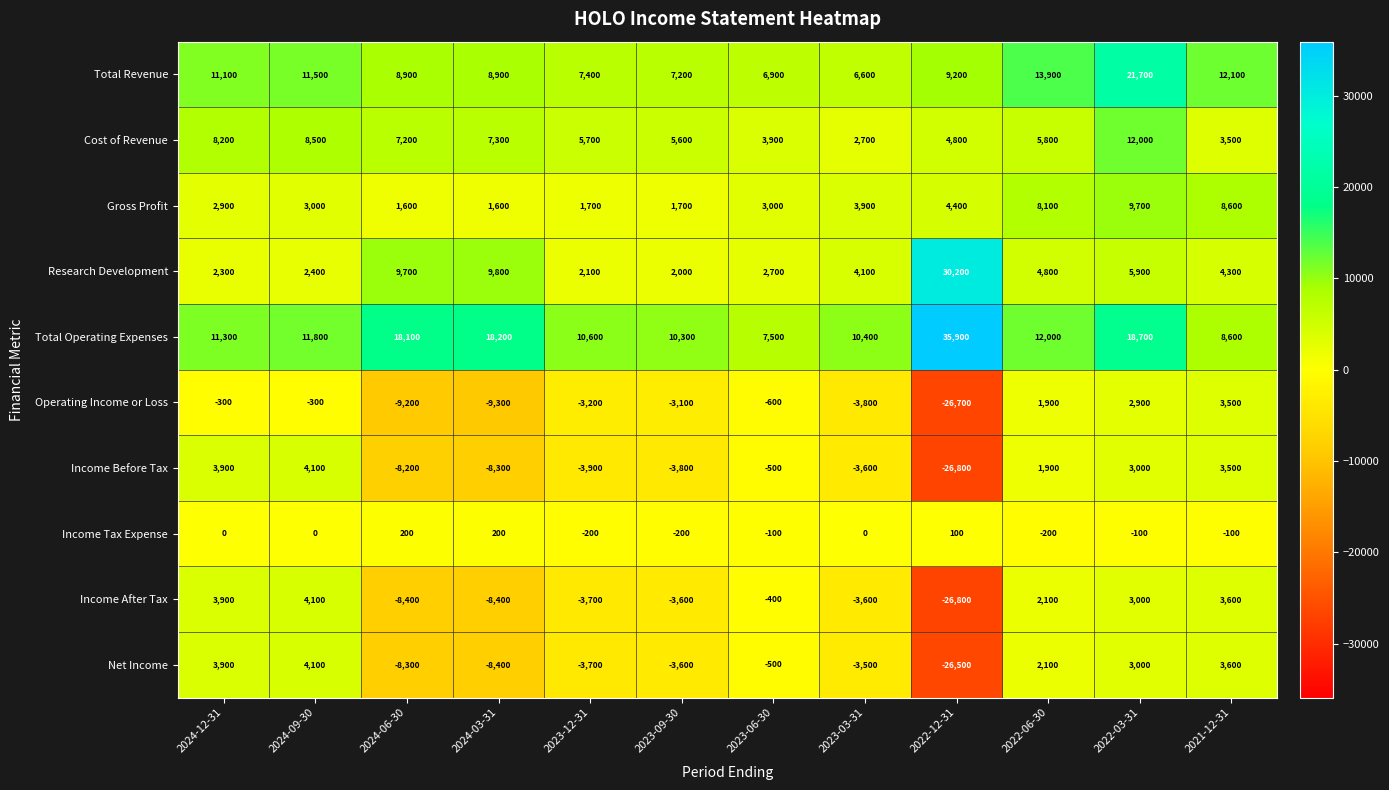

What is the difference between the Income After Tax values at 2024-12-31 and 2021-12-31?

300